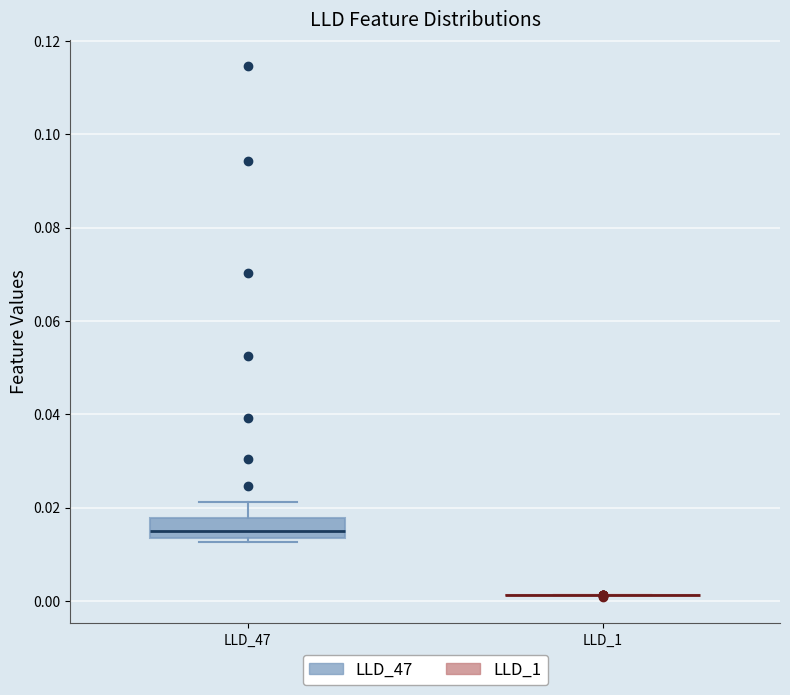

Which box is the tallest, from its lower edge to its upper edge?

LLD_47